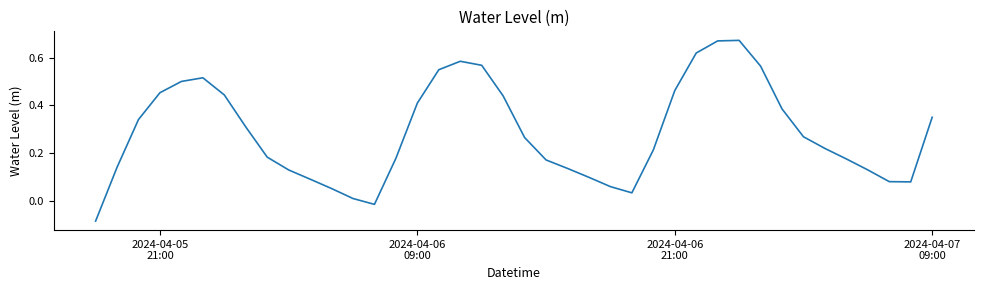

How many values are below zero?

2